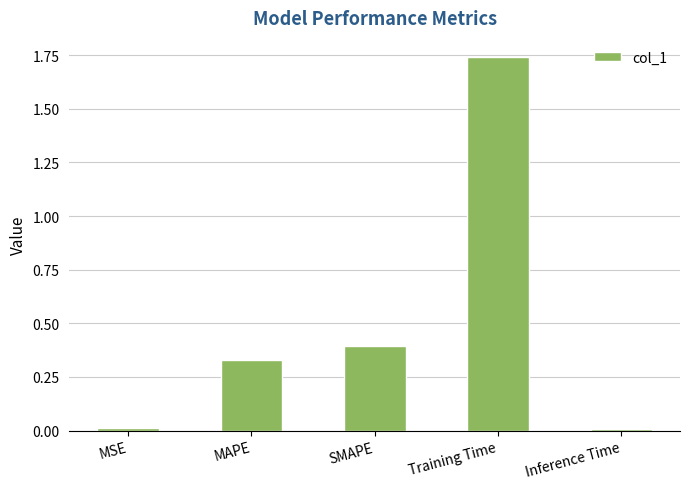

What is the value of the 3rd bar from the left?

0.4